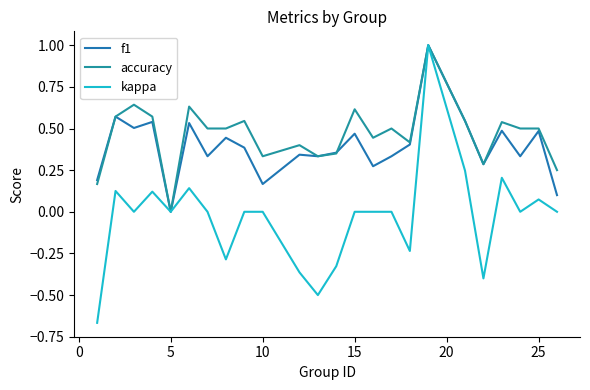

Which series has the widest spread of values?

kappa